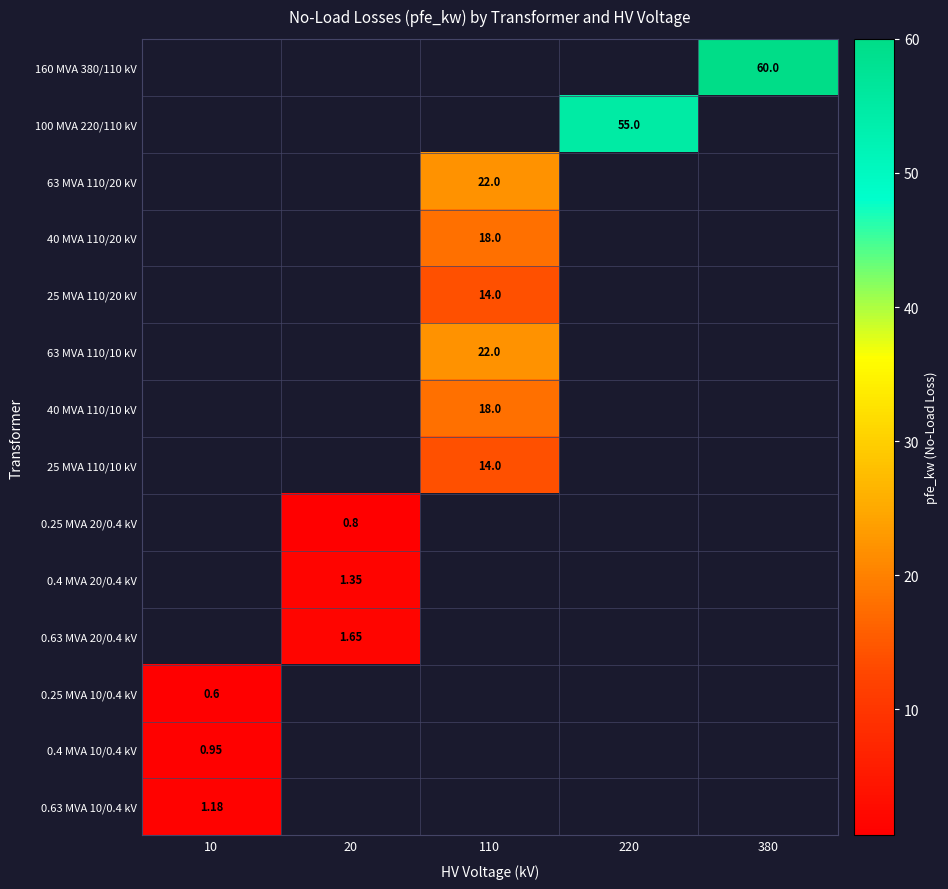

What is the minimum value shown in the chart?

0.6